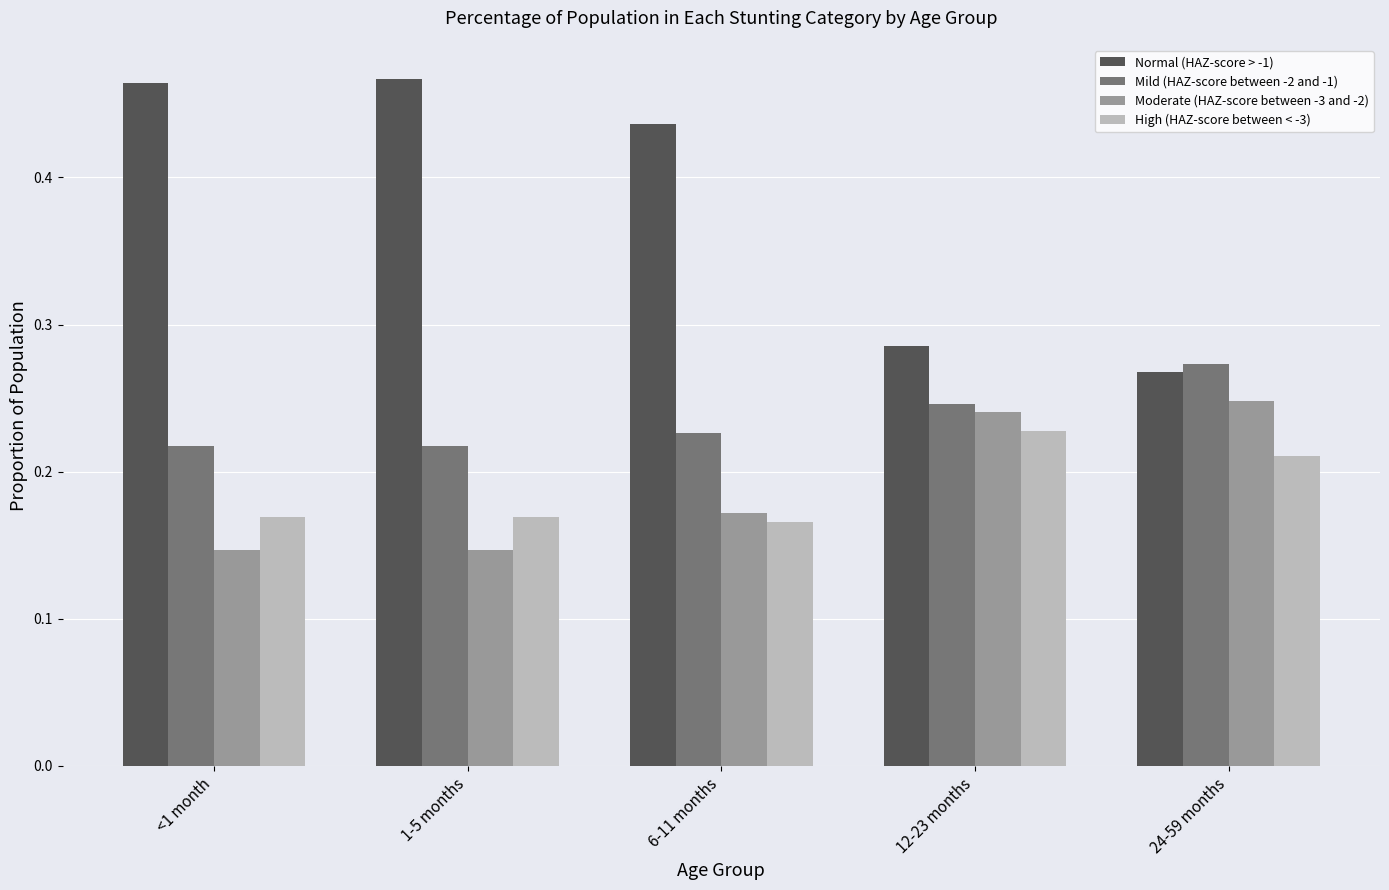

What are all the series names shown in the legend?

Normal (HAZ-score > -1), Mild (HAZ-score between -2 and -1), Moderate (HAZ-score between -3 and -2), High (HAZ-score between < -3)